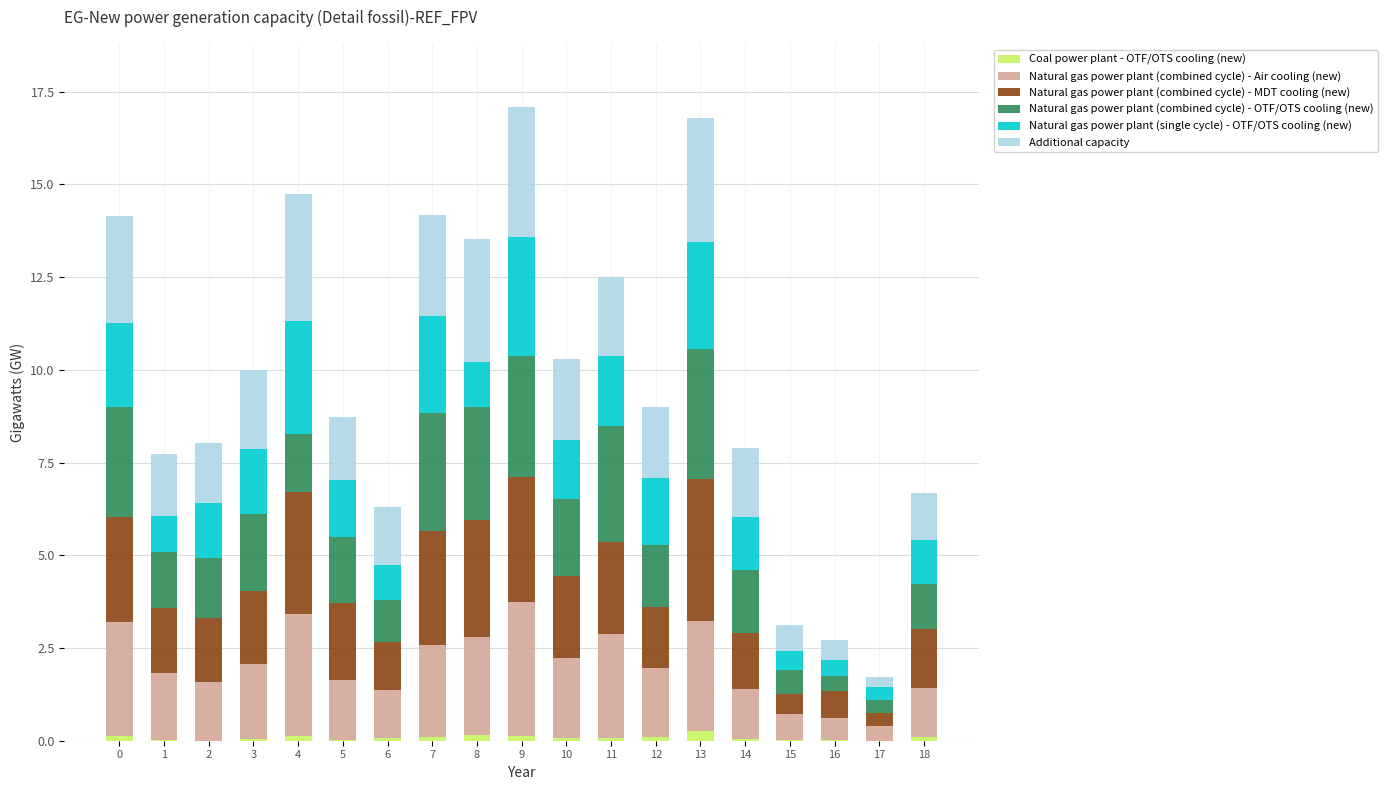

What are all the series names shown in the legend?

Coal power plant - OTF/OTS cooling (new), Natural gas power plant (combined cycle) - Air cooling (new), Natural gas power plant (combined cycle) - MDT cooling (new), Natural gas power plant (combined cycle) - OTF/OTS cooling (new), Natural gas power plant (single cycle) - OTF/OTS cooling (new), Additional capacity